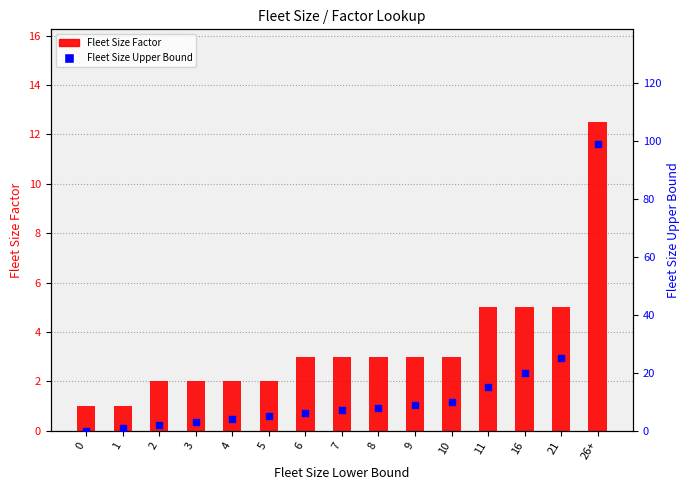

Which series has the largest total across all categories?

Fleet Size Upper Bound